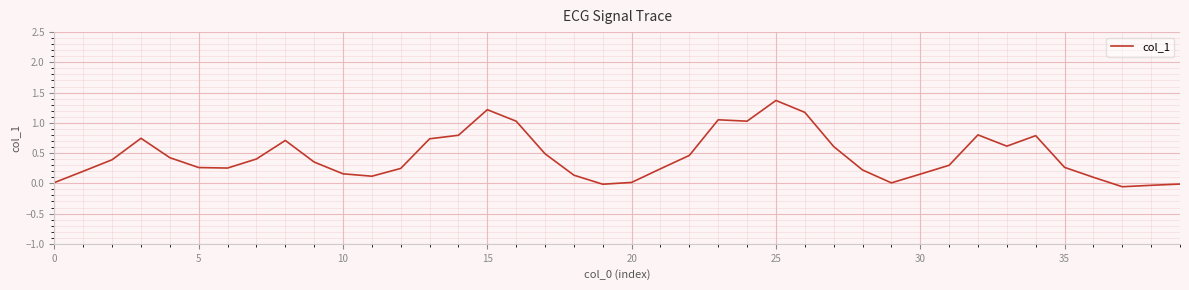

What is the greatest value displayed?

1.4